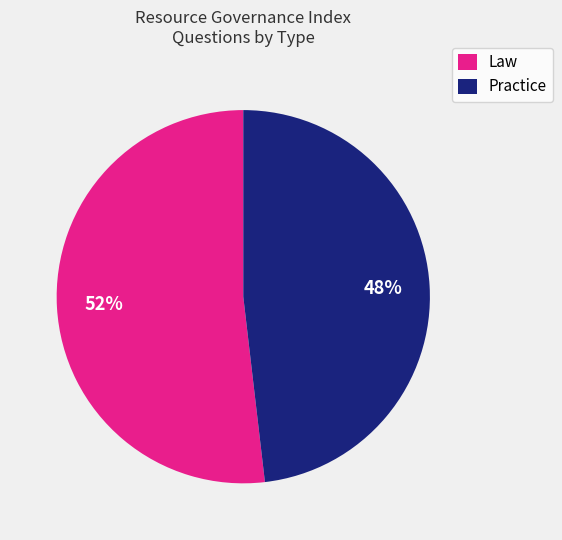

The Practice slice represents 48% of the pie. True or false?

True